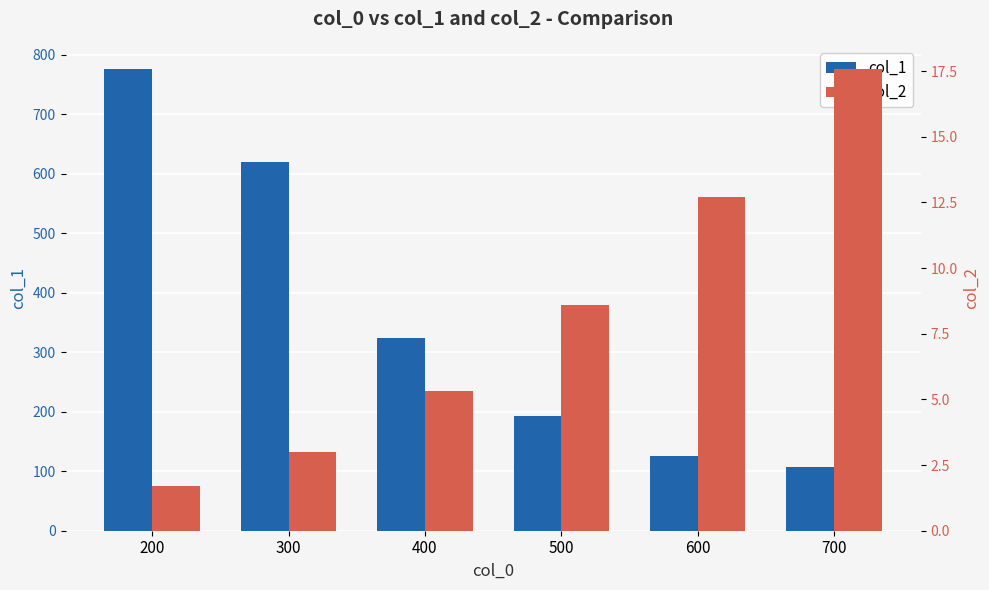

What is the smallest value displayed?

1.7